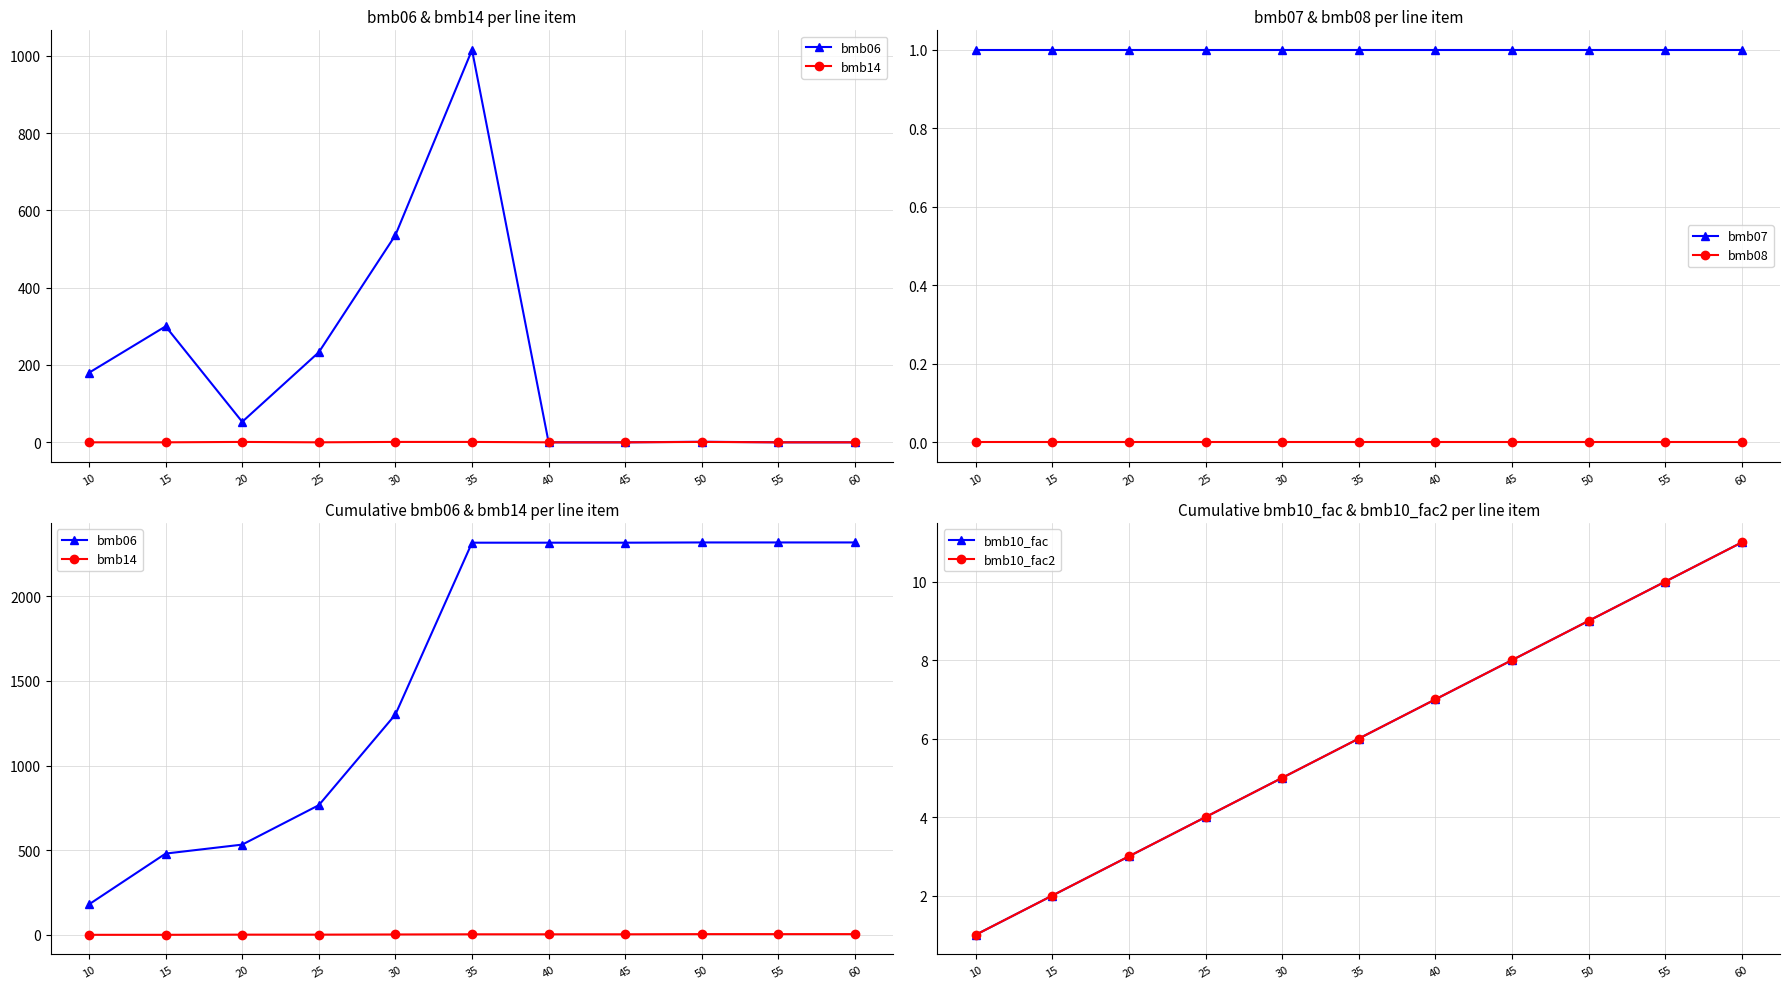

At 35, list the series in order from largest to smallest.

bmb06, bmb10_fac, bmb10_fac2, bmb14, bmb07, bmb08